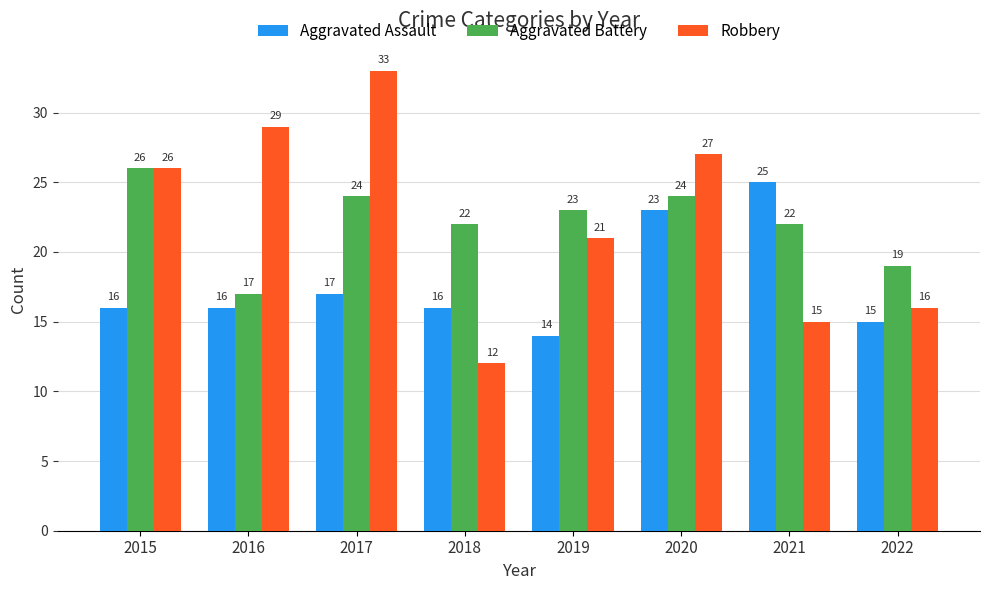

What is the greatest value displayed?

33